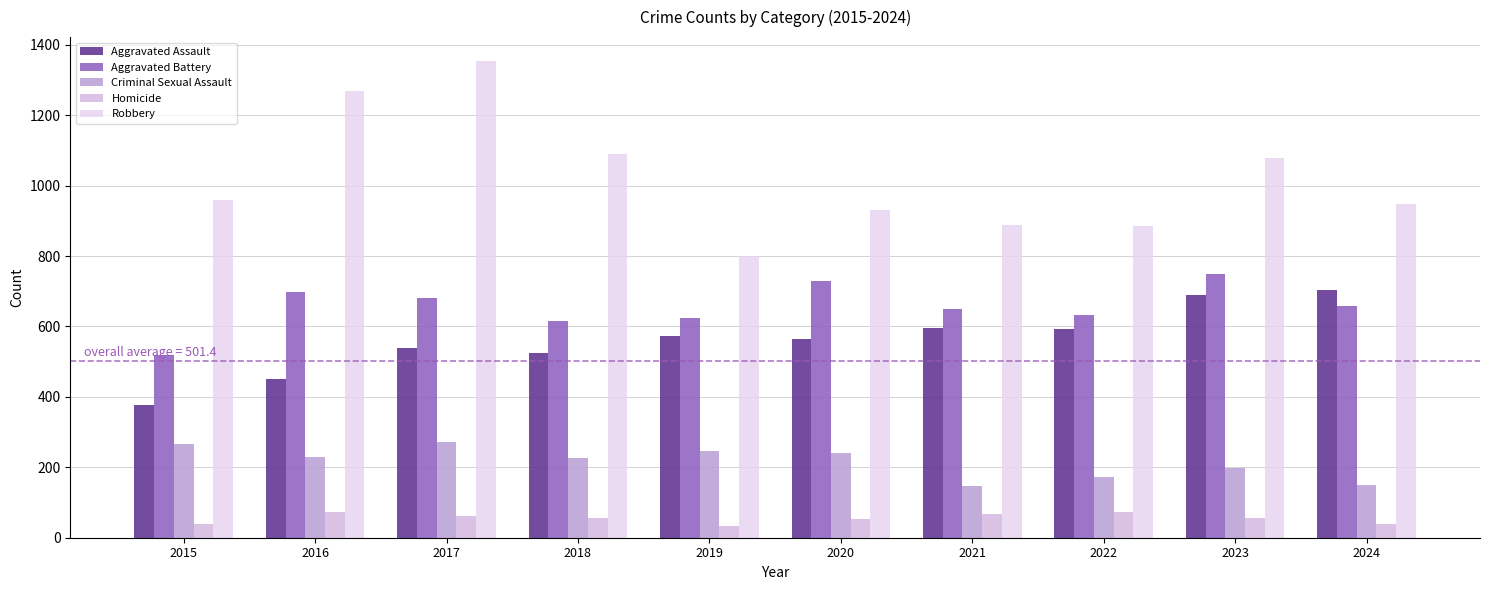

What is the difference between the second highest and minimum values in the Homicide series?

39